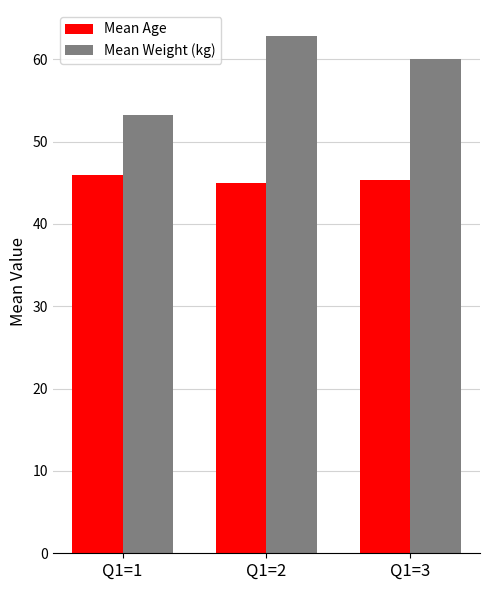

List the series in order of their peak value, lowest first.

Mean Age, Mean Weight (kg)